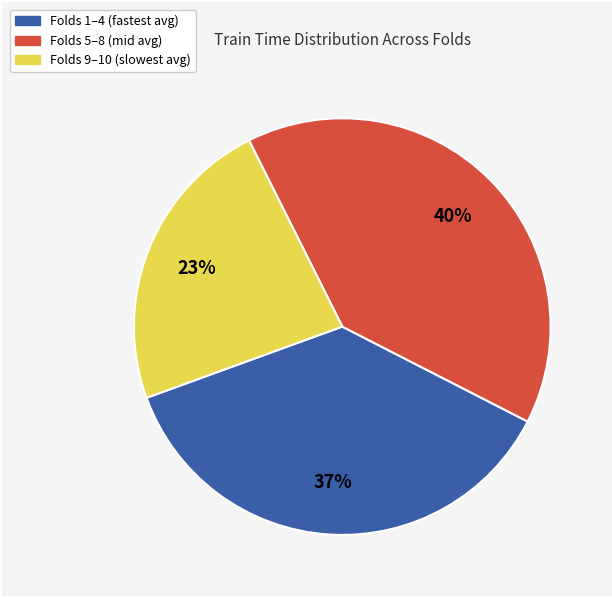

Is there a majority slice in this chart?

No